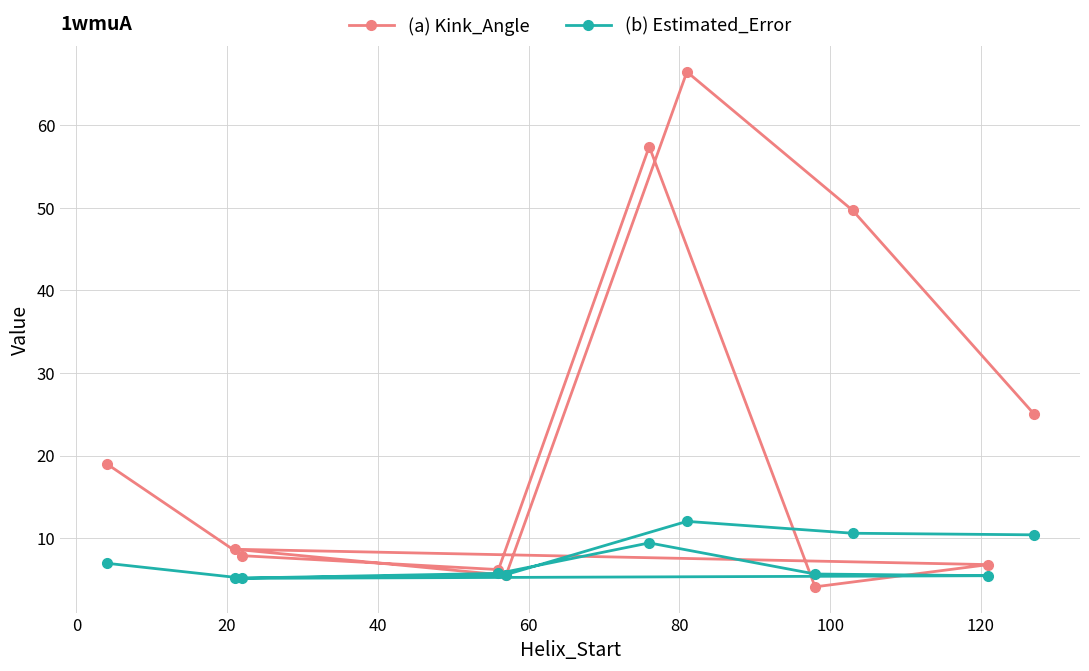

Which series has the largest total across all categories?

(a) Kink_Angle